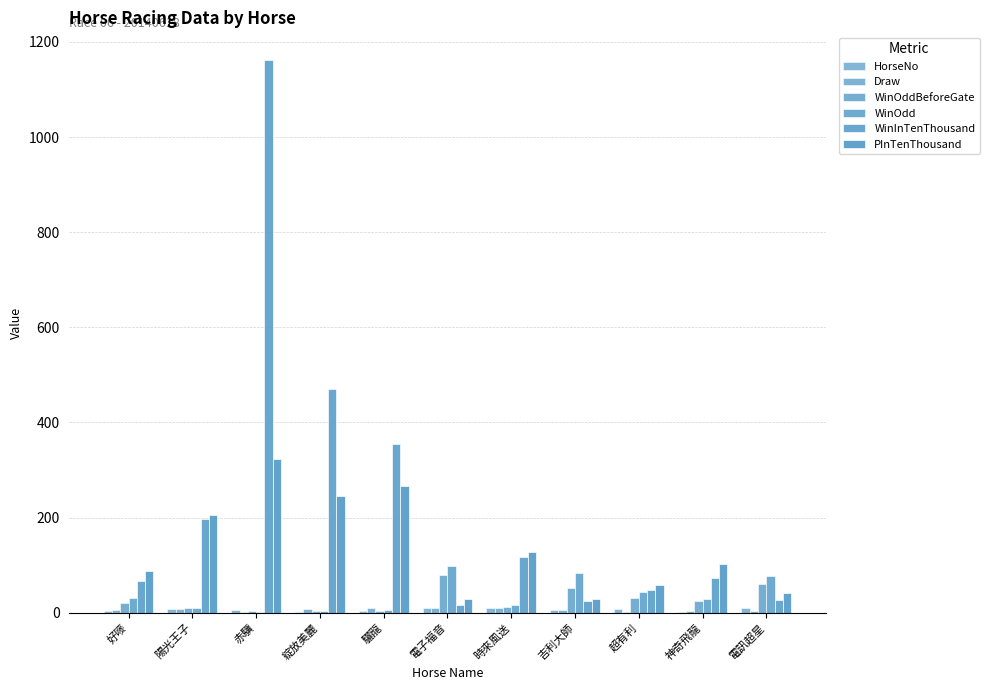

Are the bars horizontal?

No